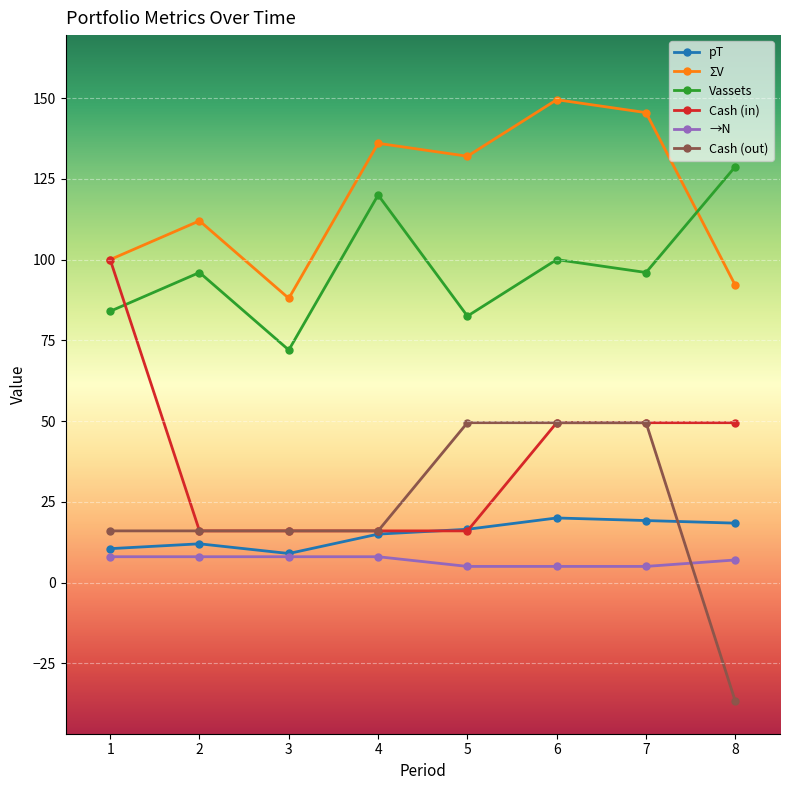

What is the sum of the ΣV values at 1 and 4?

236.0